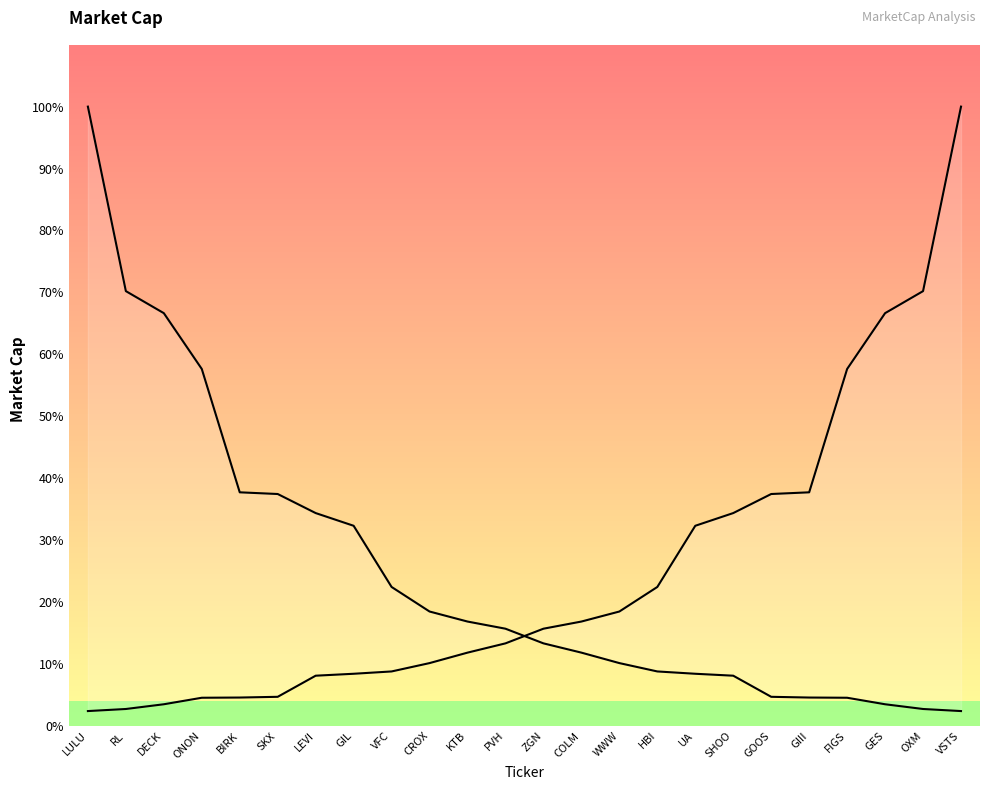

Which category has the highest value across all series?

LULU